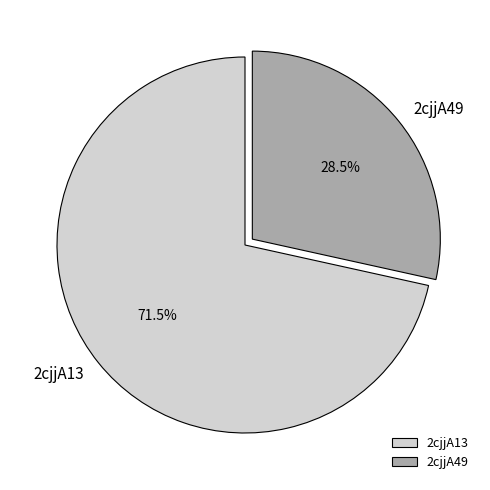

Rank the categories by value from lowest to highest.

2cjjA49, 2cjjA13